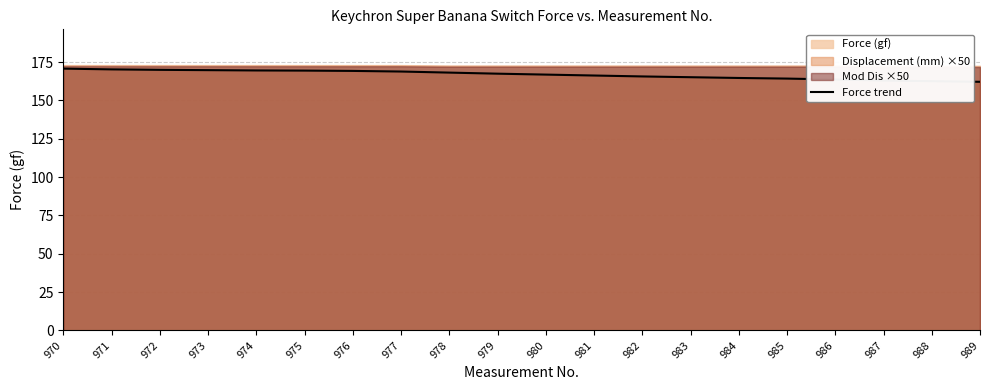

The Force trend series shows 70.9 at 985. True or false?

False